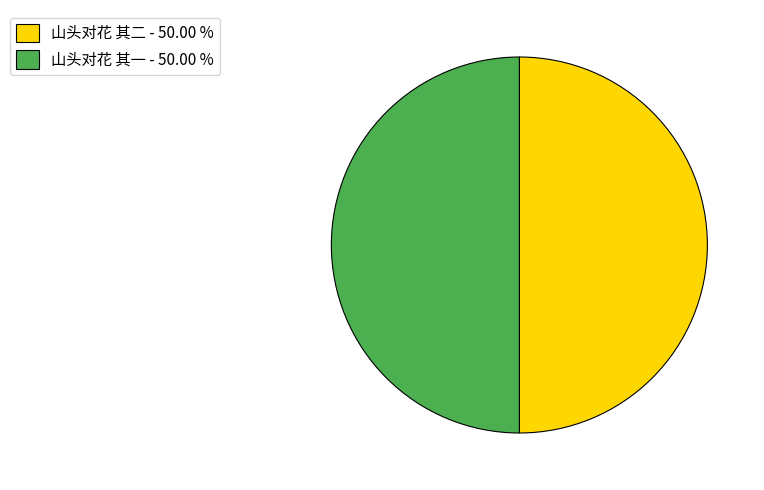

Combined, do 山头对花 其二 - 50.00 % and 山头对花 其一 - 50.00 % account for over 50%?

Yes